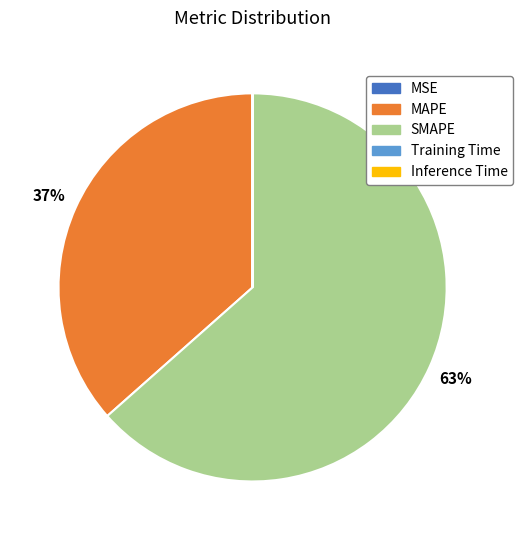

The SMAPE slice represents 63% of the pie. True or false?

True